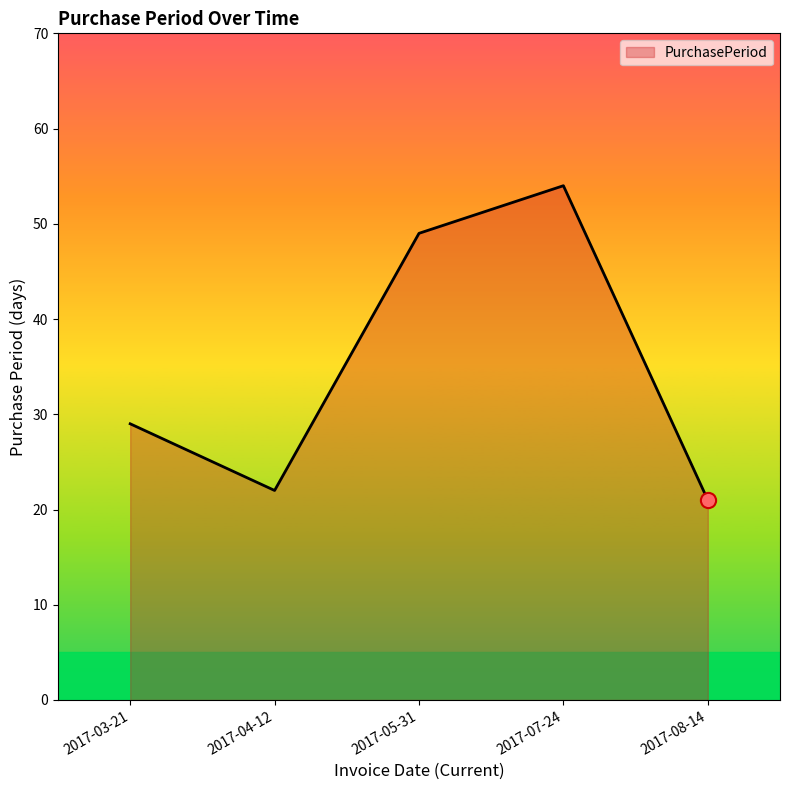

Approximately how many times larger is the value at 2017-08-14 compared to 2017-03-21?

0.7